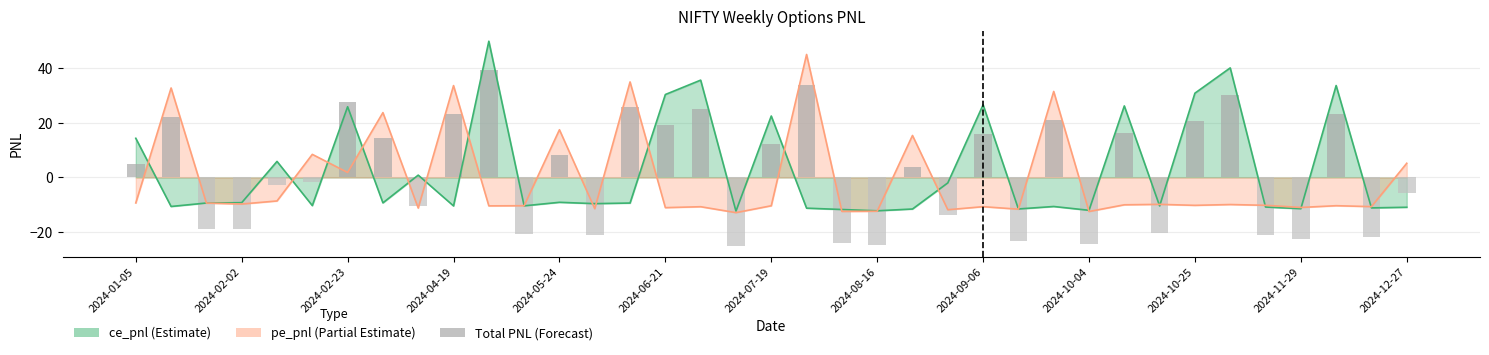

Does the chart contain any negative values?

Yes